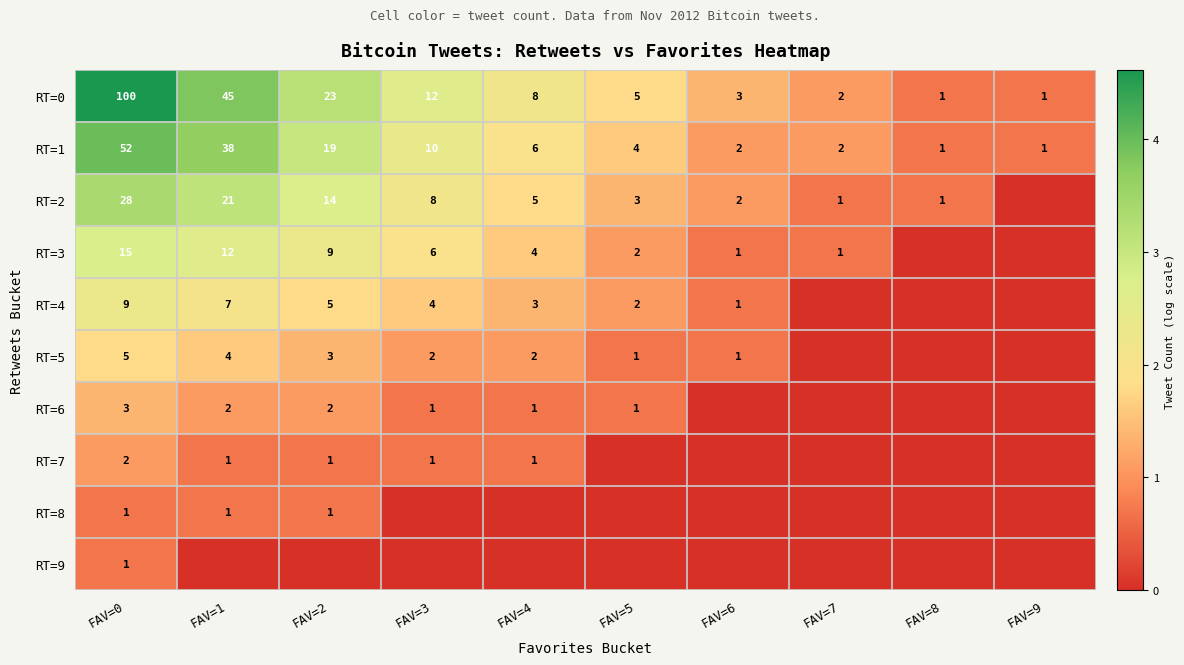

What is the sum of the RT=3 values at FAV=7 and FAV=4?

5